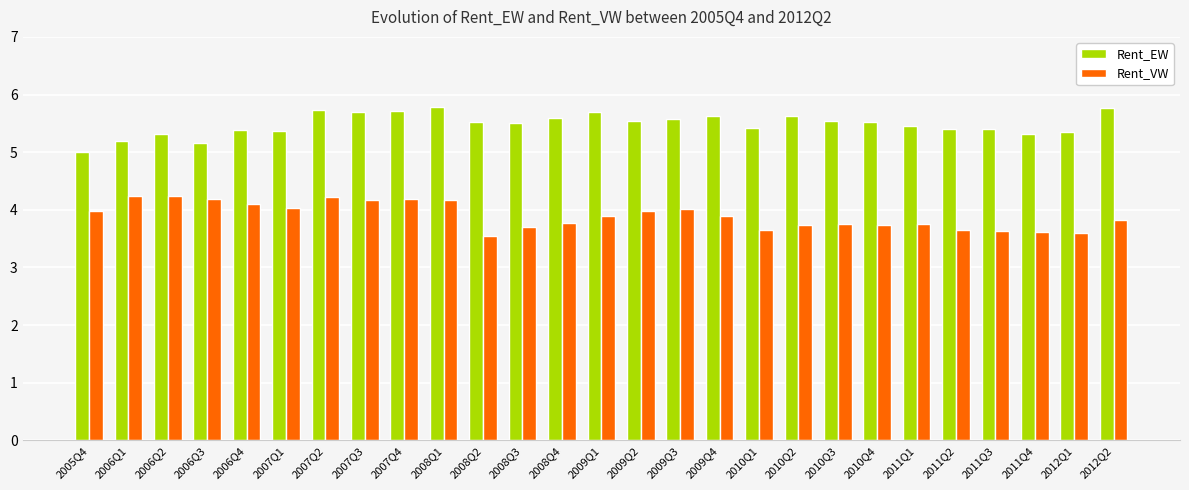

List the series in order of their overall mean, lowest first.

Rent_VW, Rent_EW